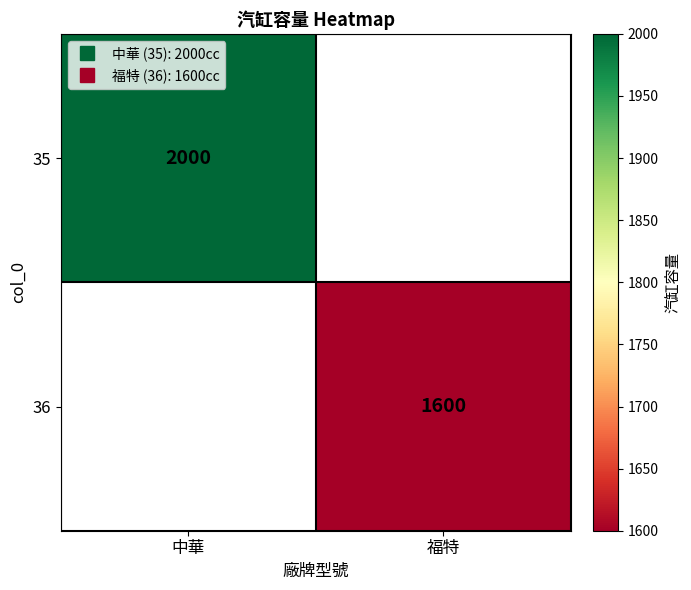

At which label does 36 reach its peak?

中華